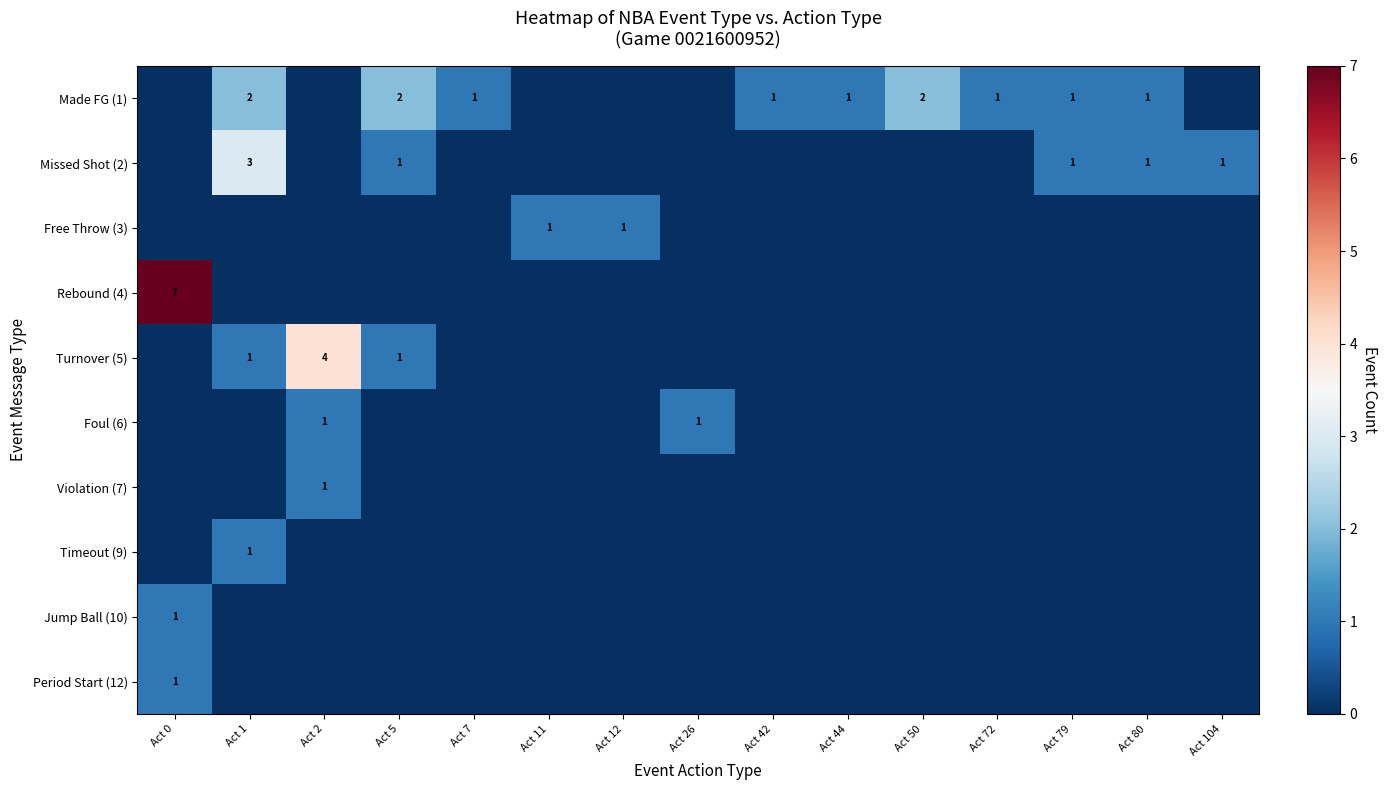

The value of Made FG (1) at Act 42 is 2. True or false?

False